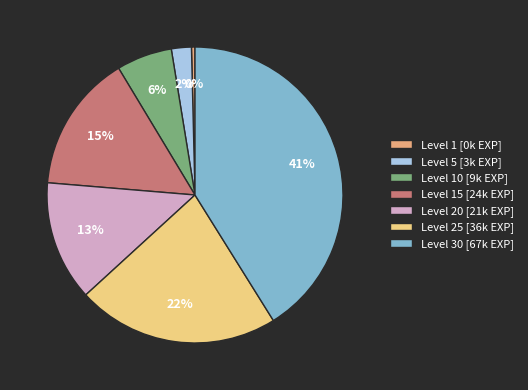

Is there a majority slice in this chart?

No